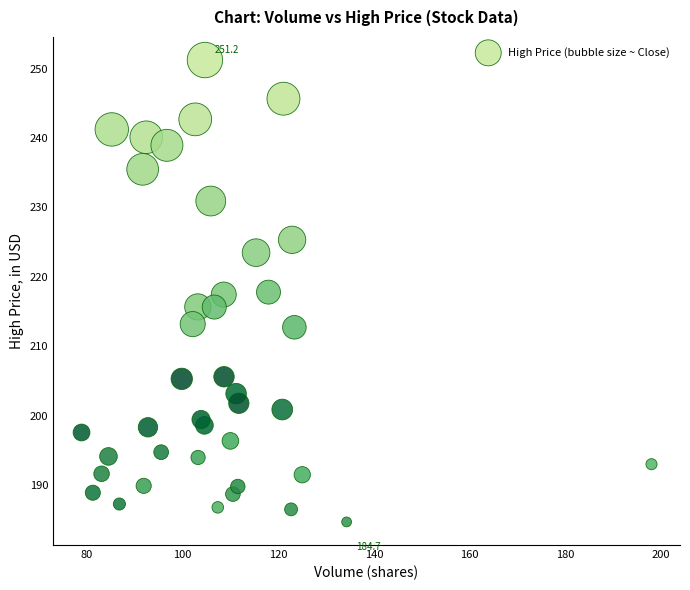

What is the range of Y values (max minus min)?

66.6